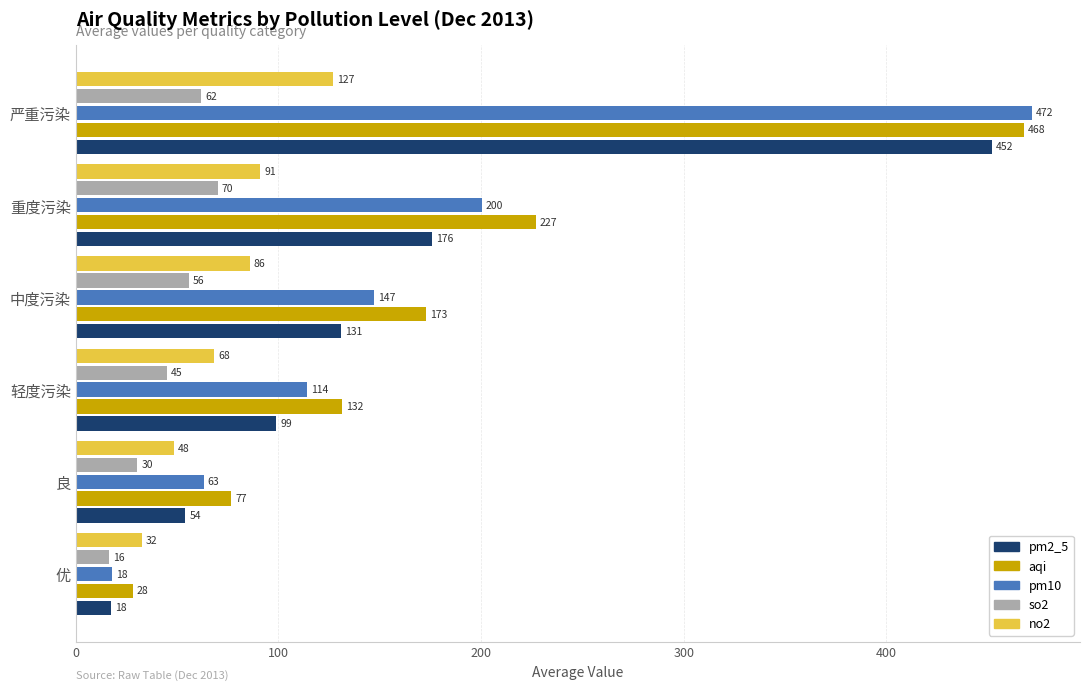

What is the difference between the highest and lowest values at 优?

16.0